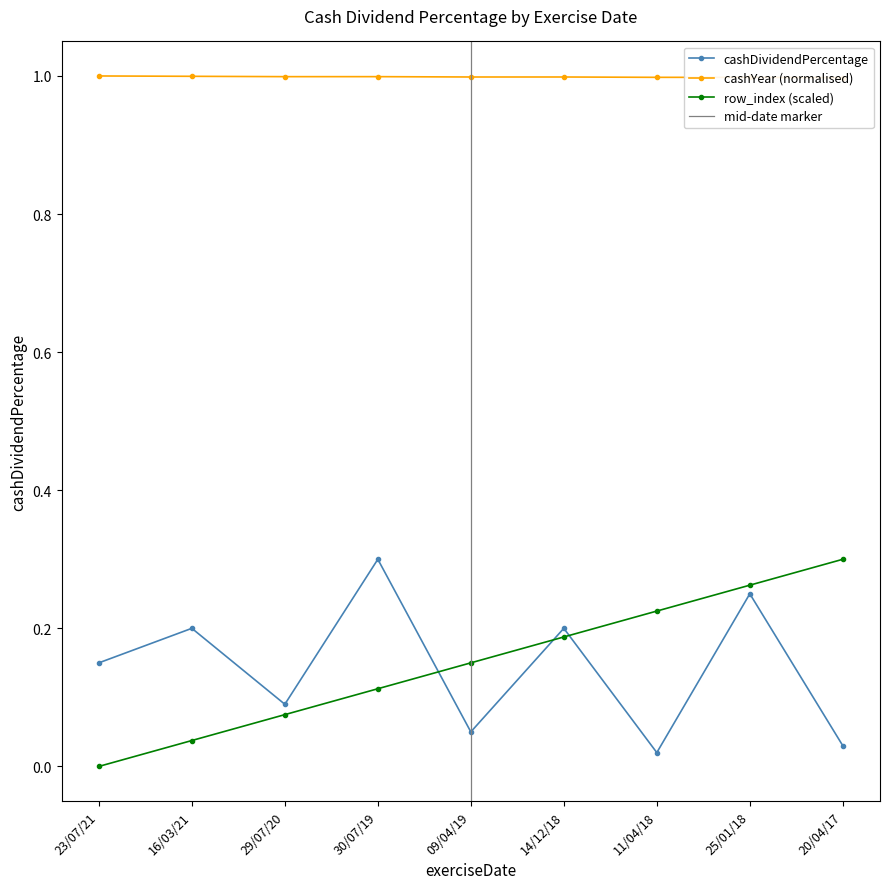

At which label does row_index reach its peak?

20/04/17